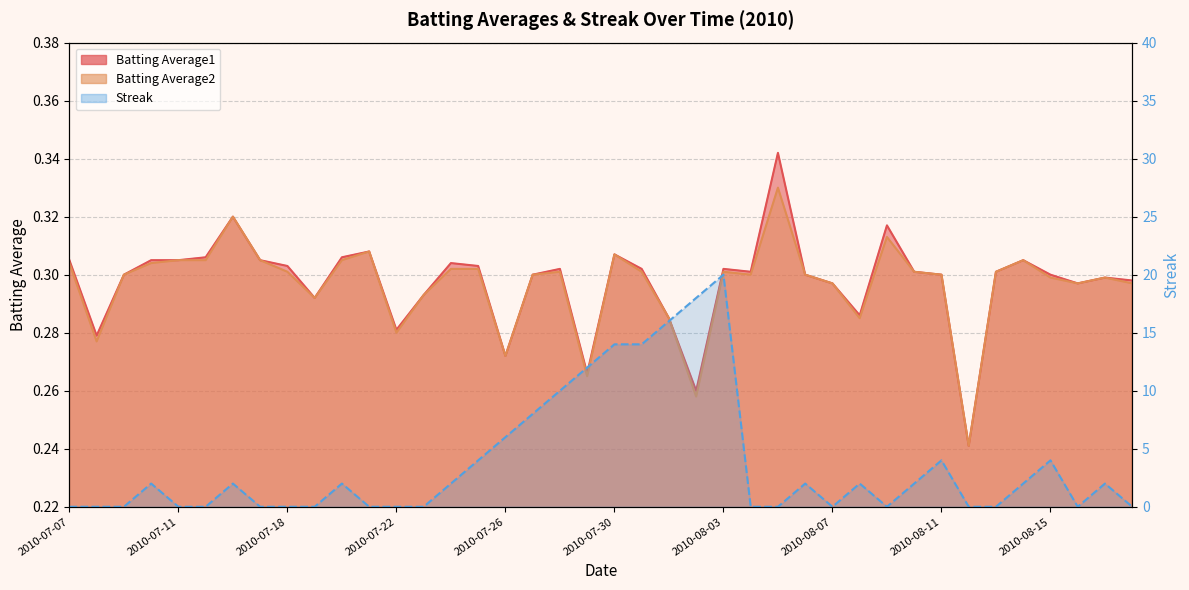

At 2010-07-08, list the series in order from smallest to largest.

Streak, Batting Average2, Batting Average1